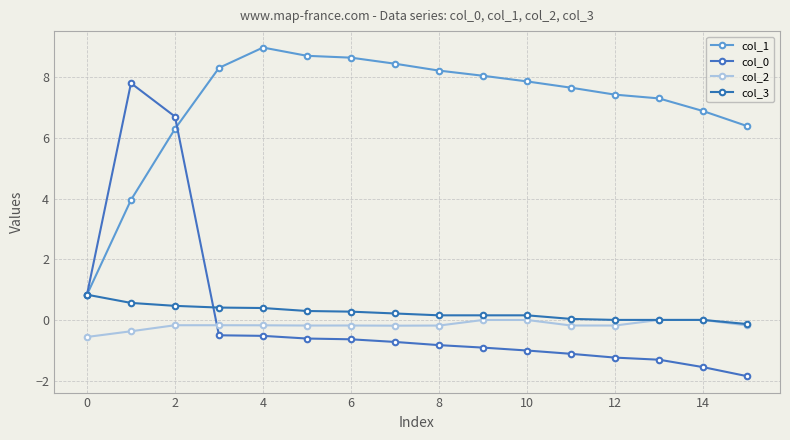

What is the label of the 16th point from the left?

15